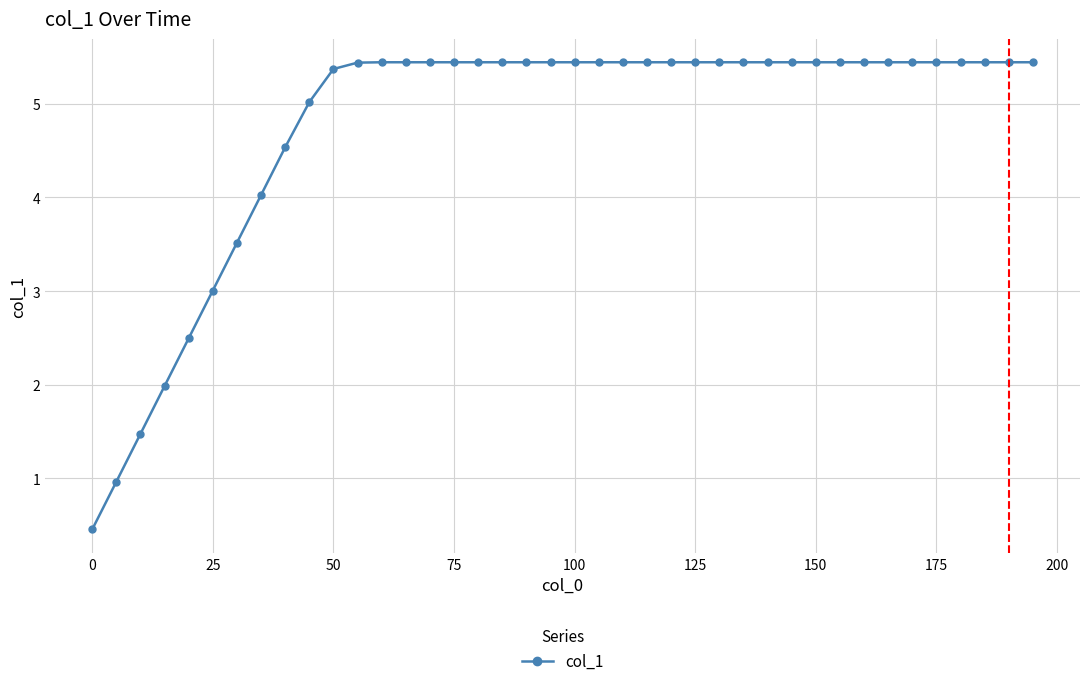

What is the difference between the second highest and second lowest values?

4.5